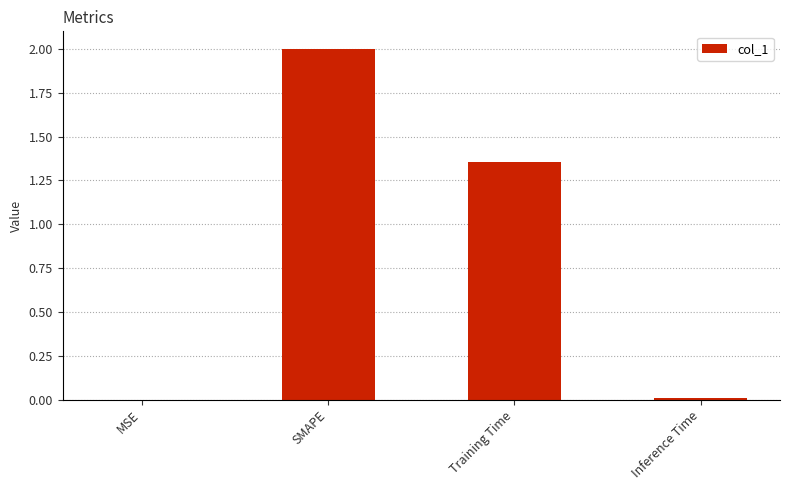

Between Training Time and Inference Time, which is larger?

Training Time